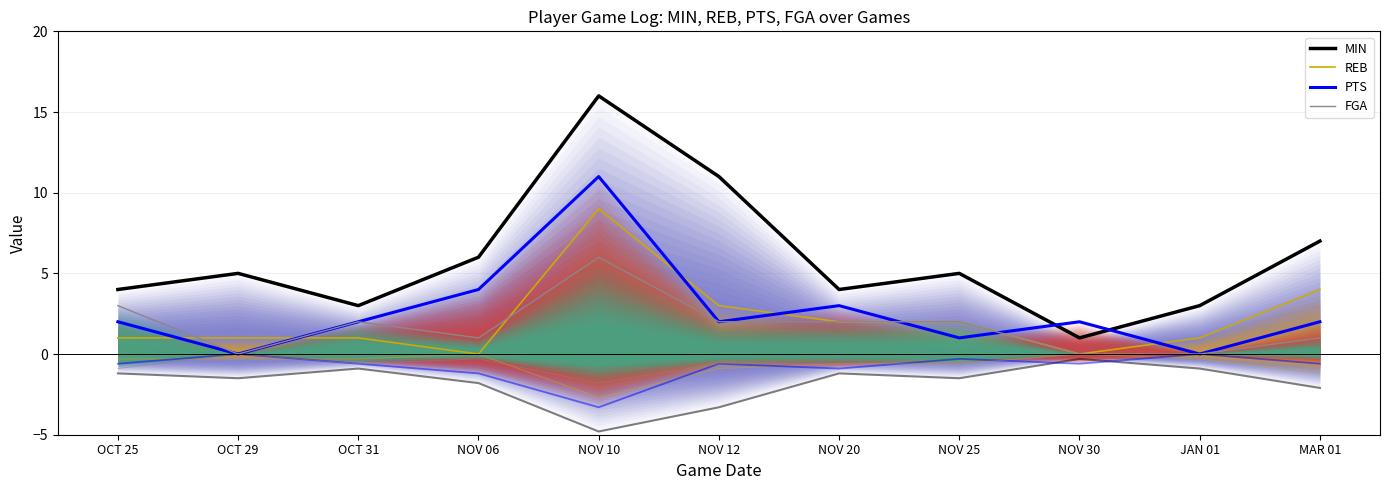

What is the difference between the second highest and minimum values in the REB series?

4